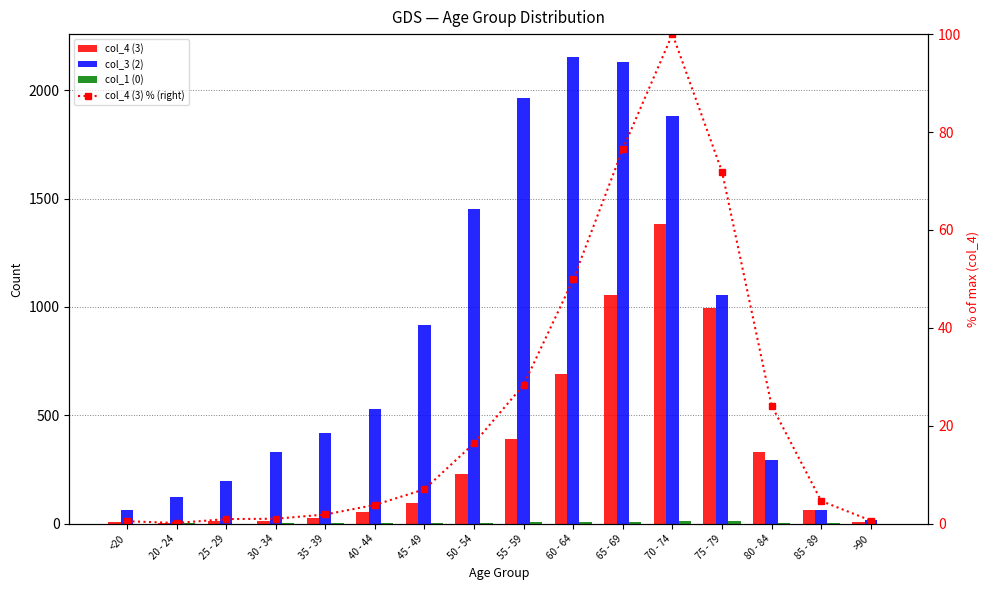

What is the difference between the highest and lowest values at 85 - 89?

63.0